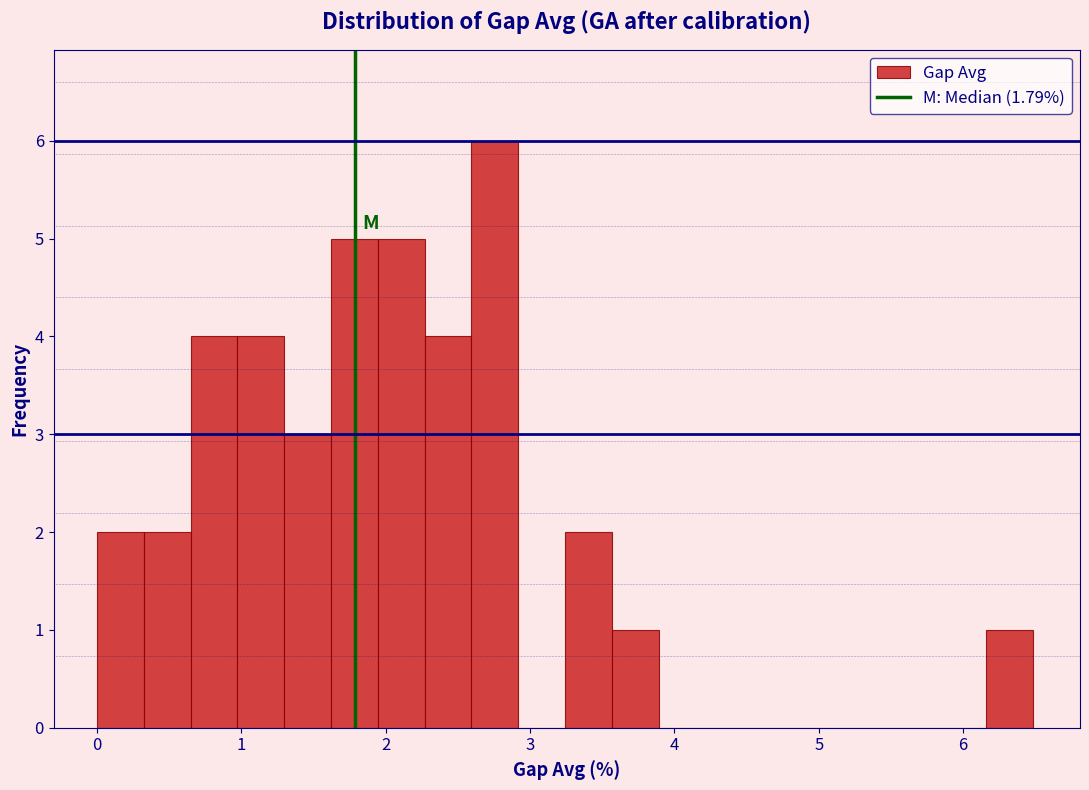

Around what value on the x-axis is the tallest bar? Give the approximate position of its centre, as read against the axis.

2.8